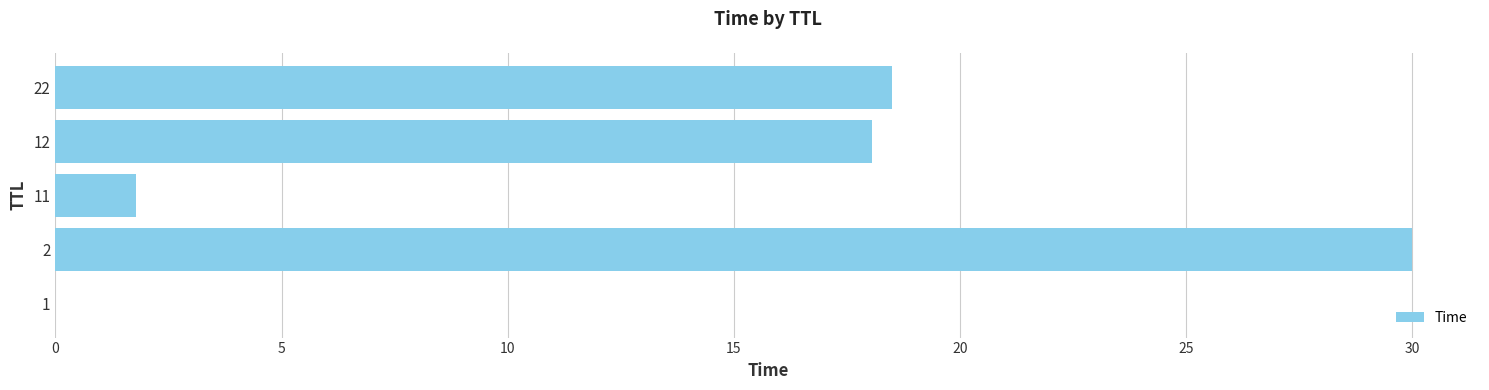

What is the sum of all values?

68.3